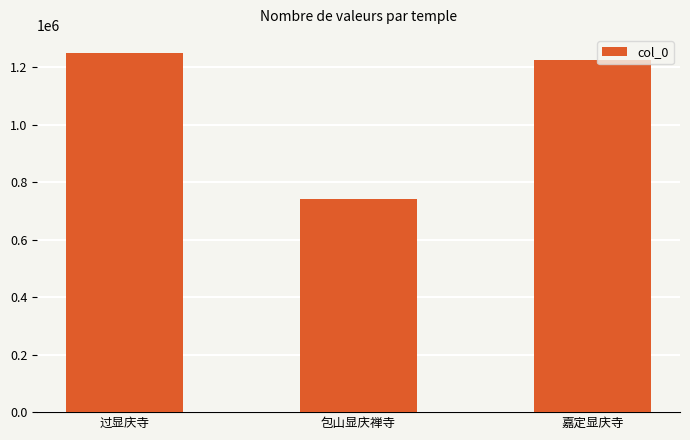

How many values are below 1226433?

1